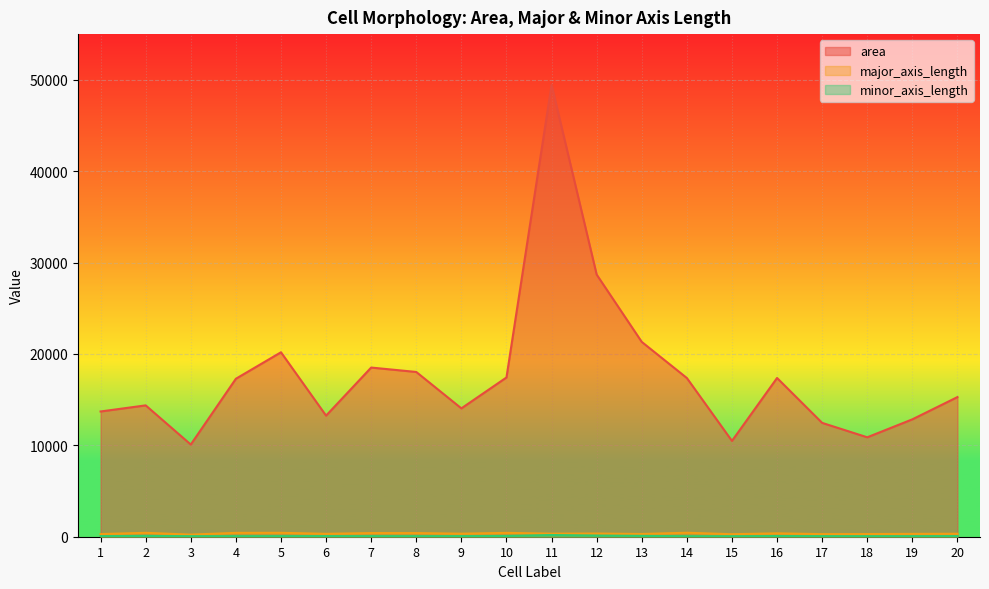

Read the major_axis_length value at 5.

428.0